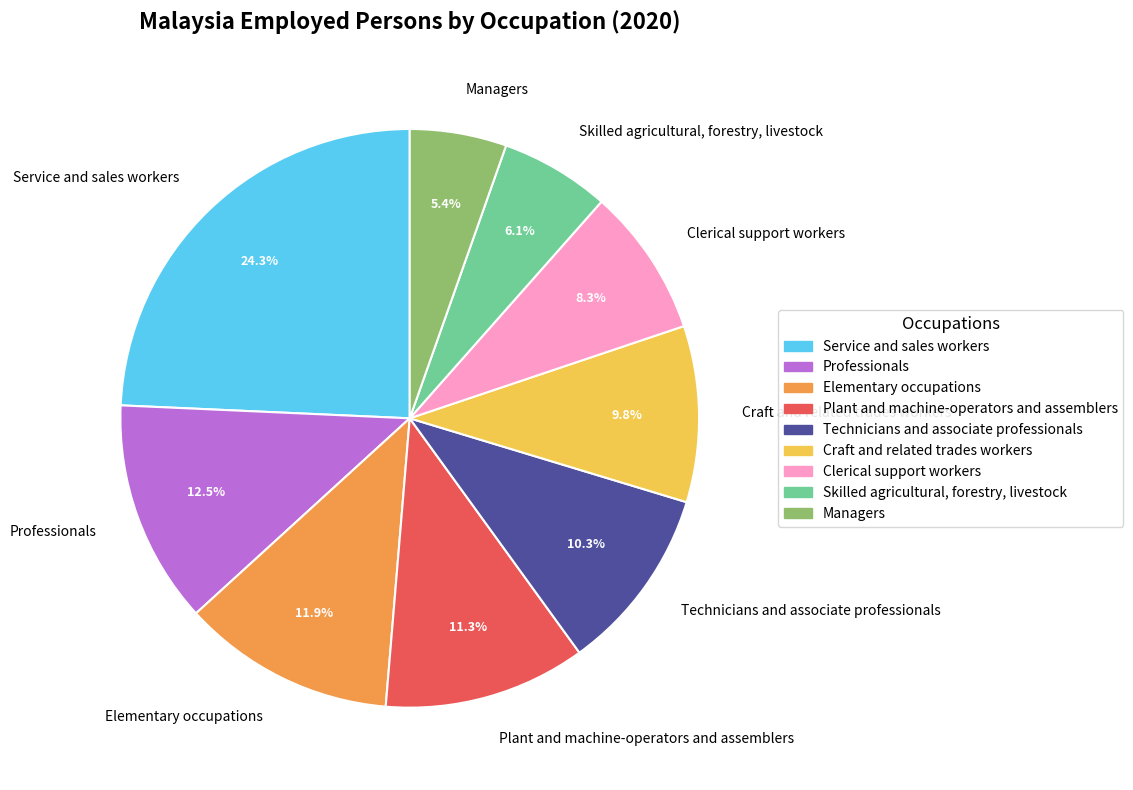

Rank the categories by value from lowest to highest.

Managers, Skilled agricultural, forestry, livestock, Clerical support workers, Craft and related trades workers, Technicians and associate professionals, Plant and machine-operators and assemblers, Elementary occupations, Professionals, Service and sales workers